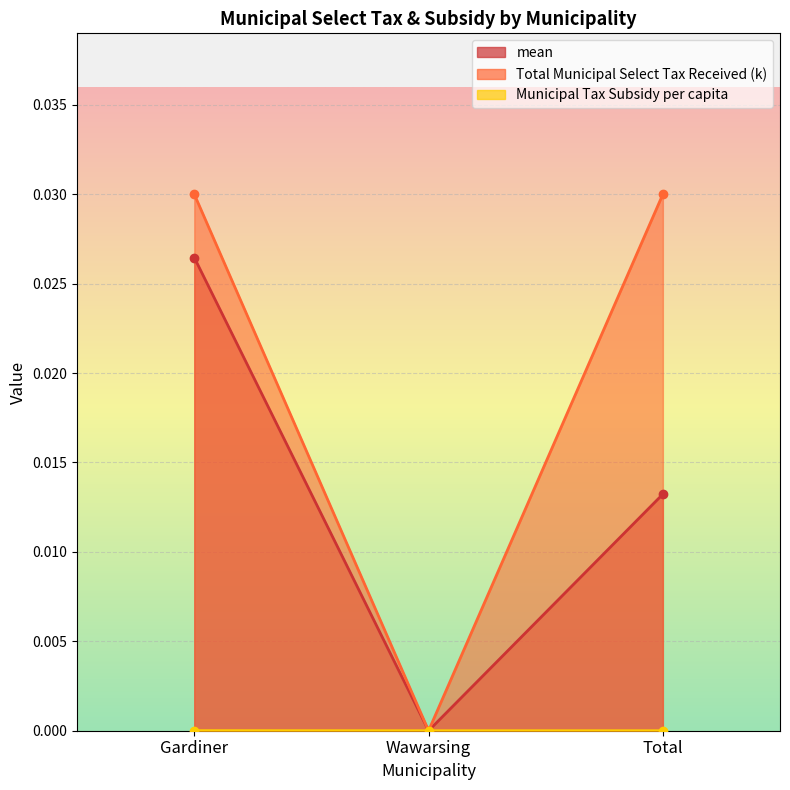

How many lines are shown in the chart?

3